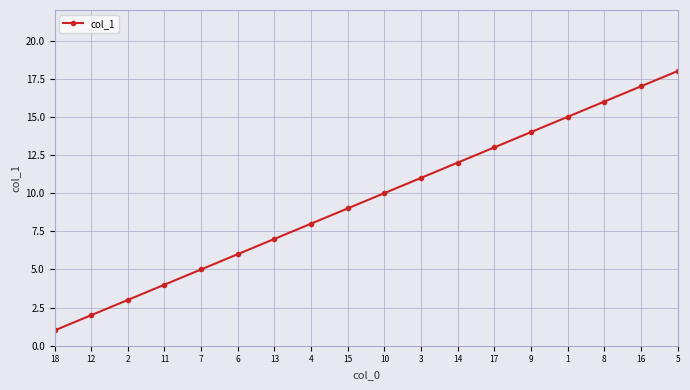

List the labels in order of value, smallest first.

18, 12, 2, 11, 7, 6, 13, 4, 15, 10, 3, 14, 17, 9, 1, 8, 16, 5